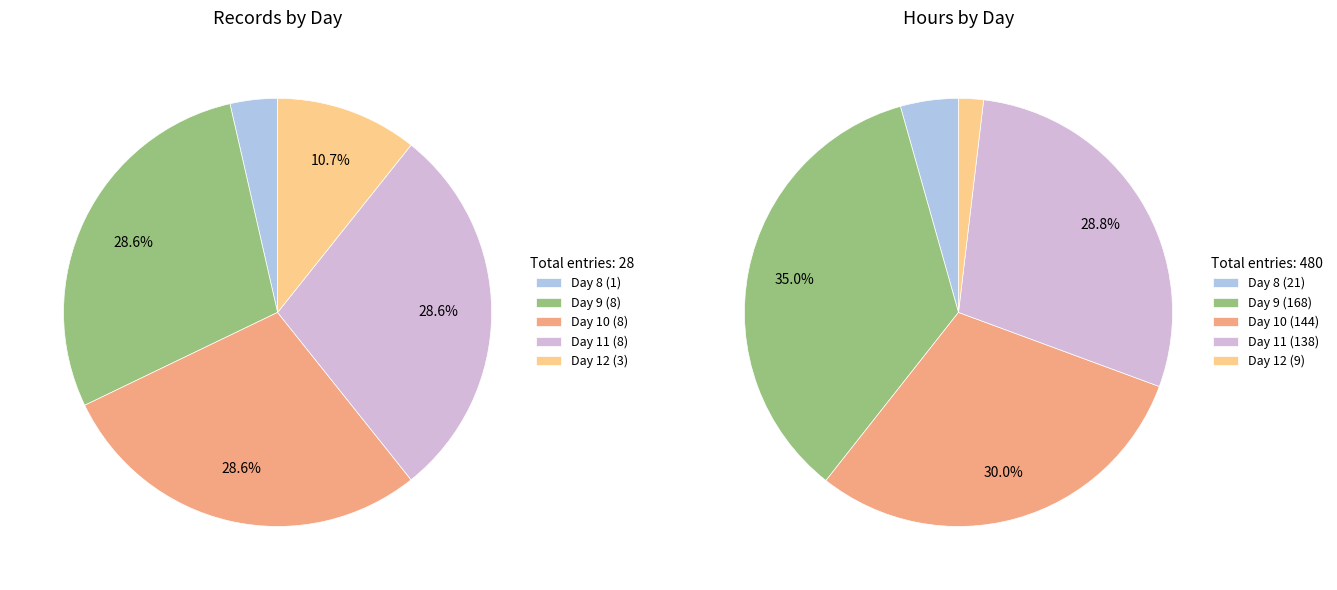

Count the number of slices in the pie.

5